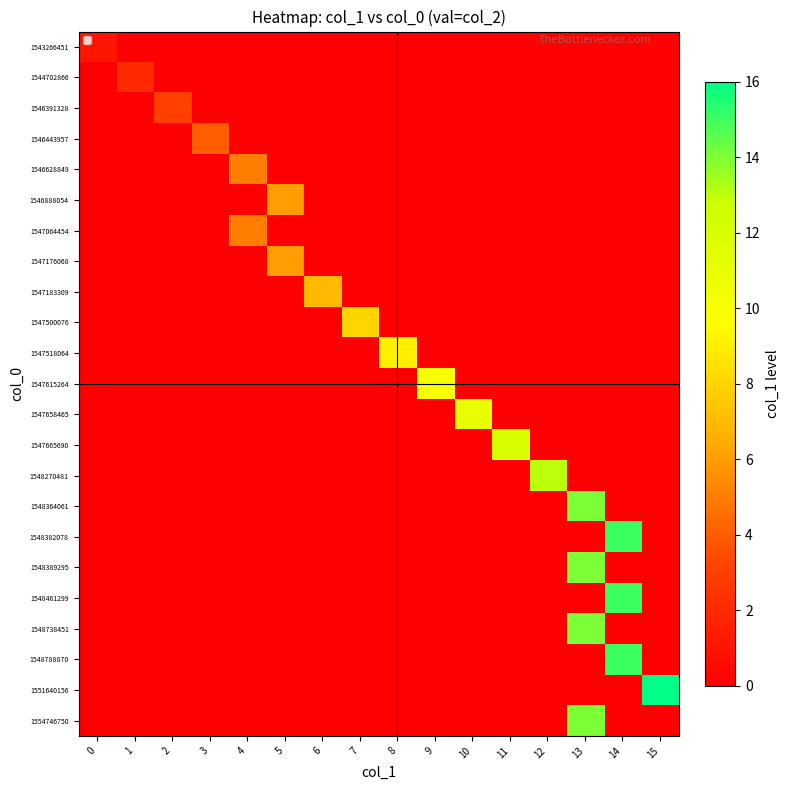

Which has a higher value, 2 or 14?

2